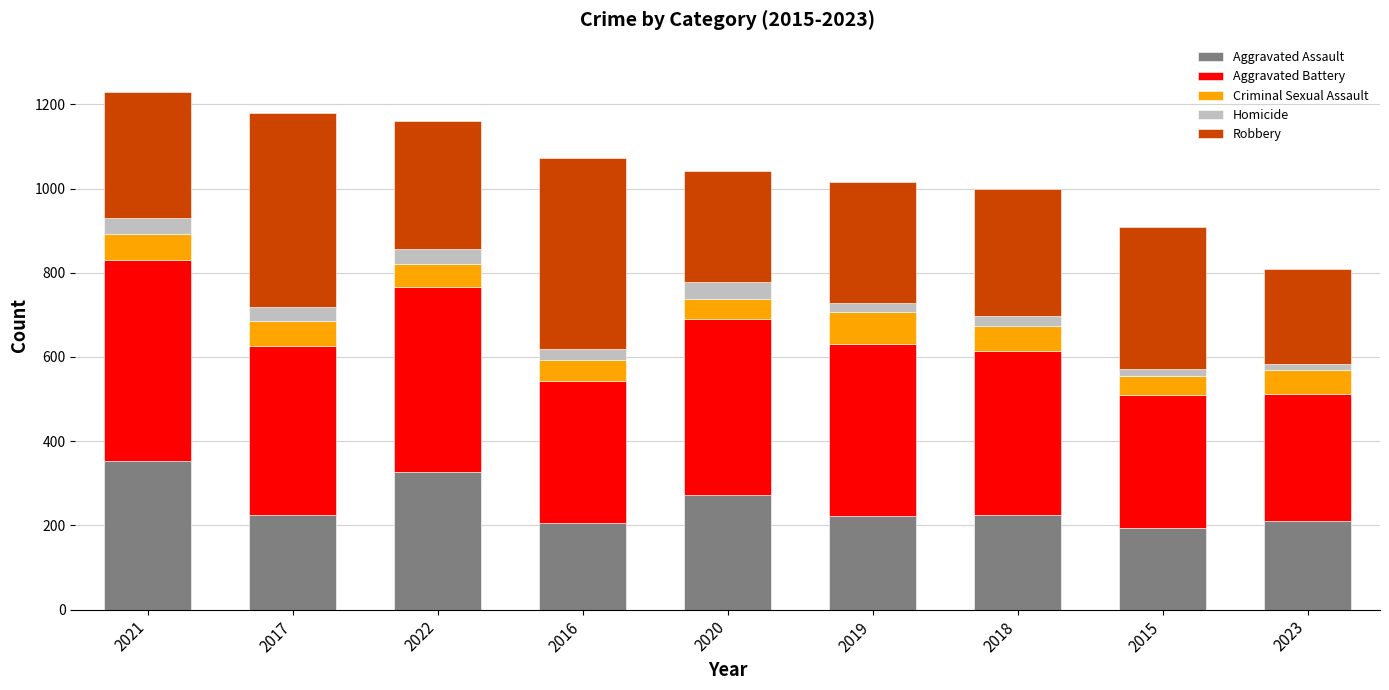

What is the average value of the Aggravated Assault series?

248